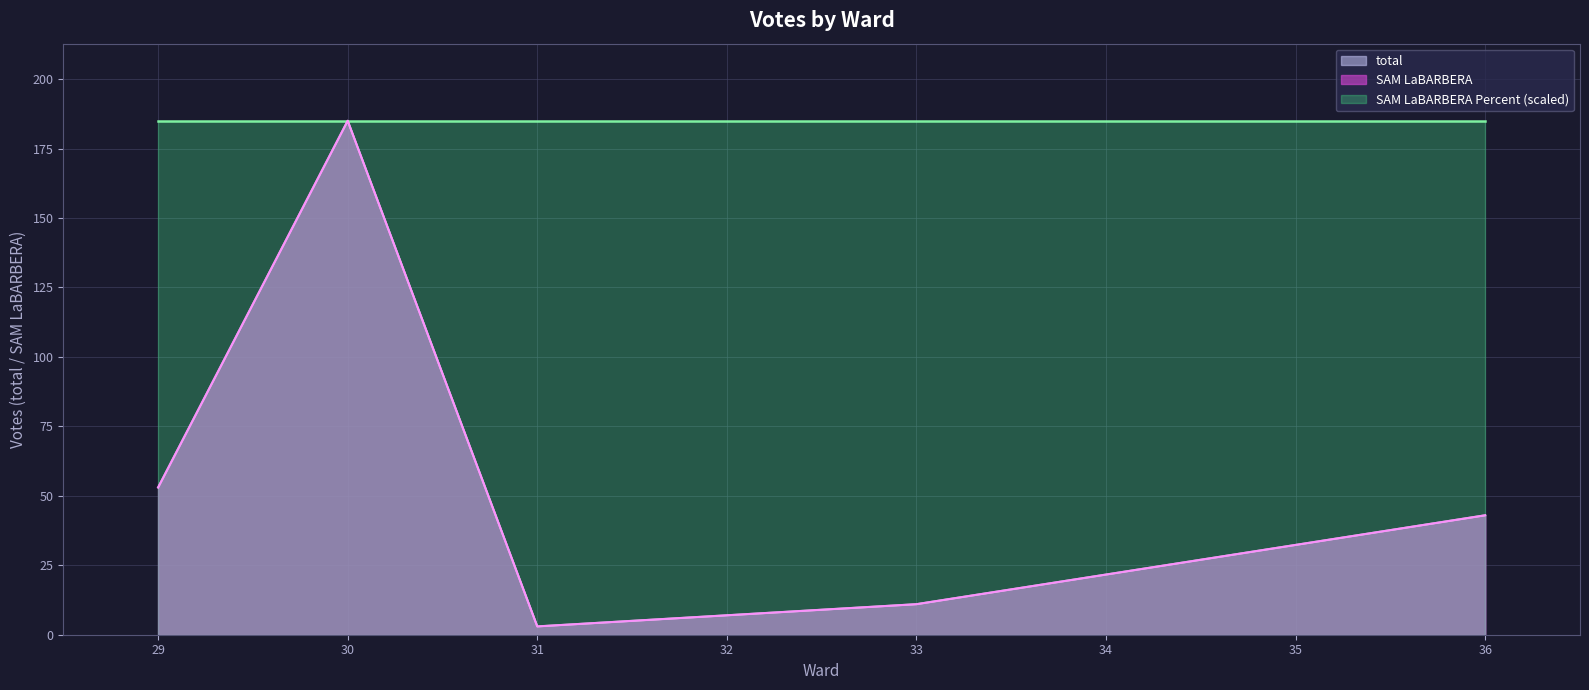

What are all the series names shown in the legend?

total, SAM LaBARBERA, SAM LaBARBERA Percent